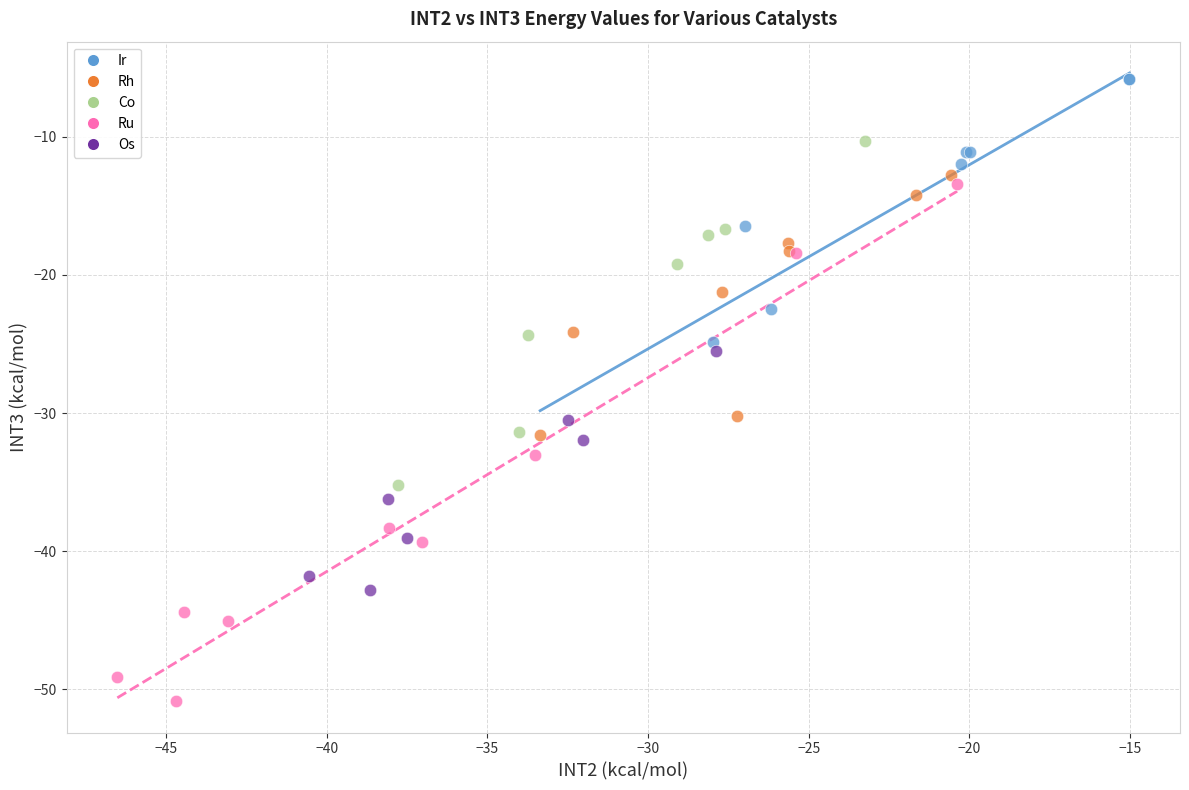

Which series reaches the maximum Y coordinate?

Ir